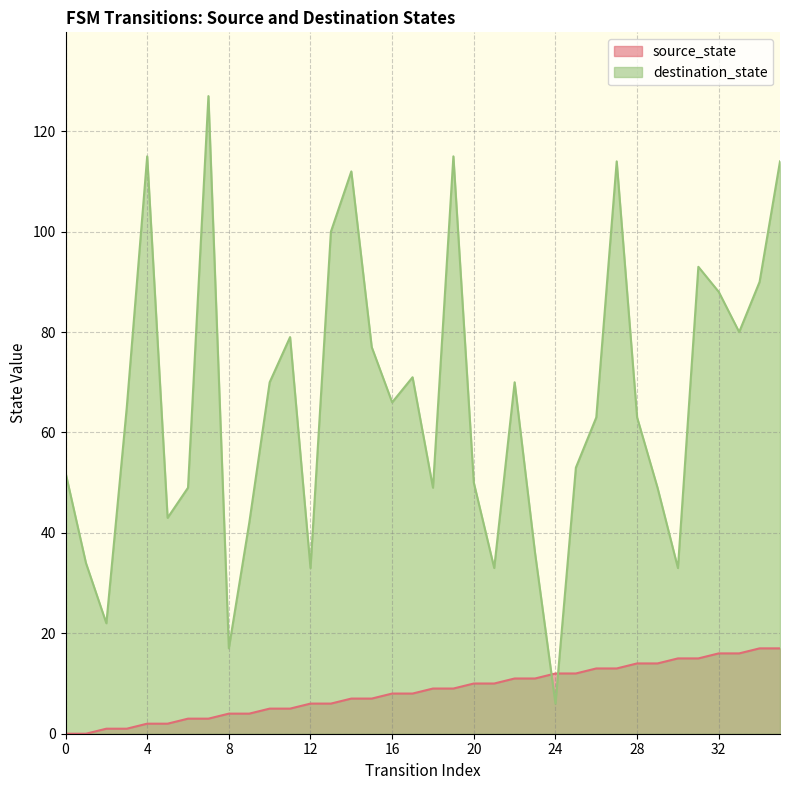

What are all the series names shown in the legend?

source_state, destination_state